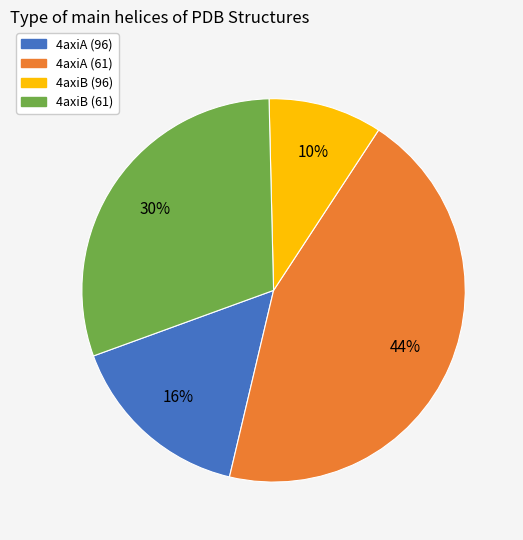

Count the number of slices in the pie.

4